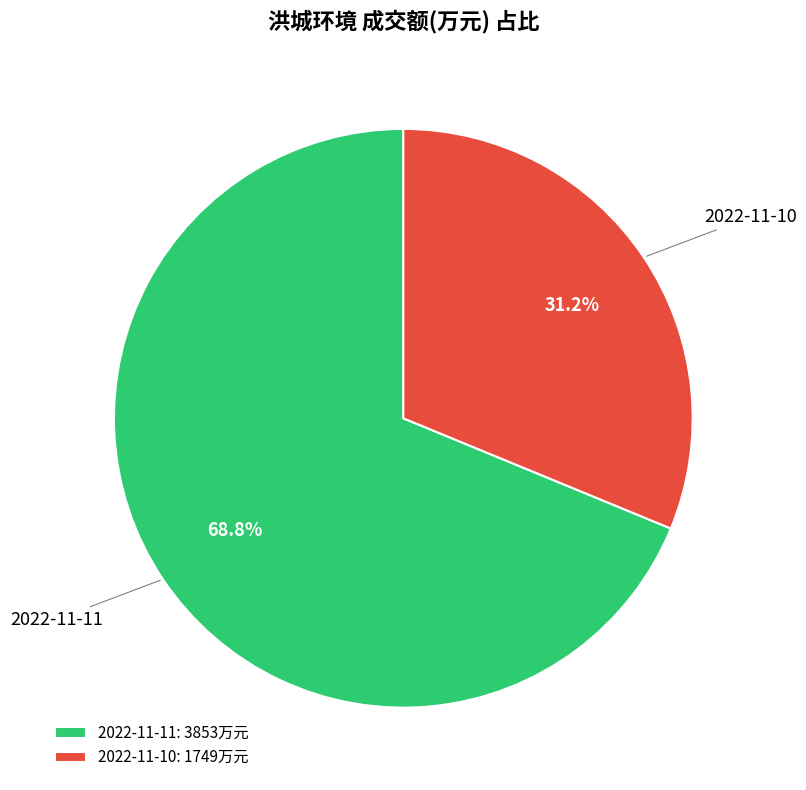

How many slices are in this pie chart?

2